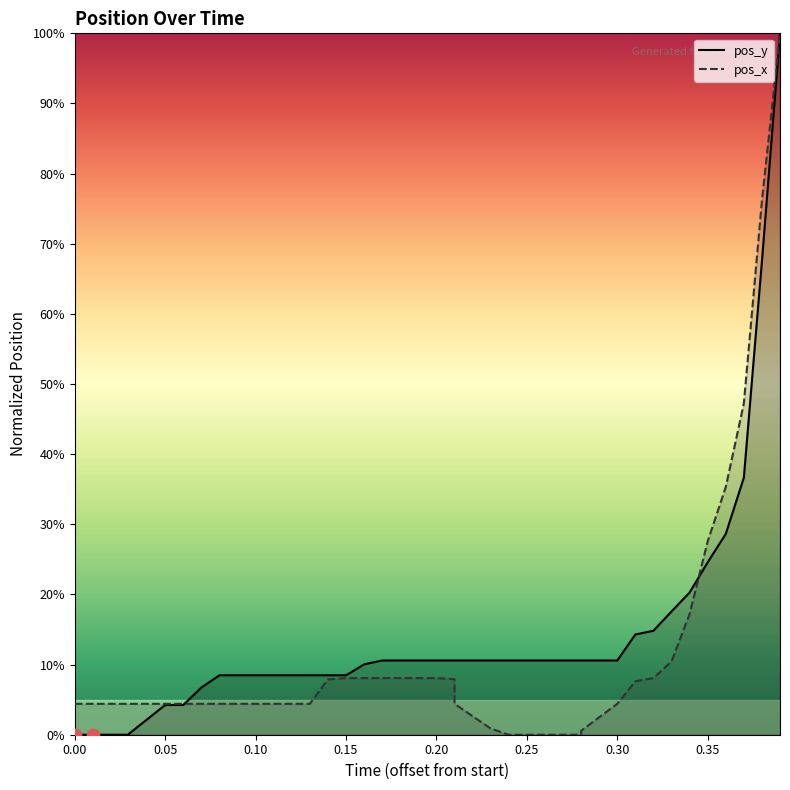

Which series has the largest total across all categories?

pos_y